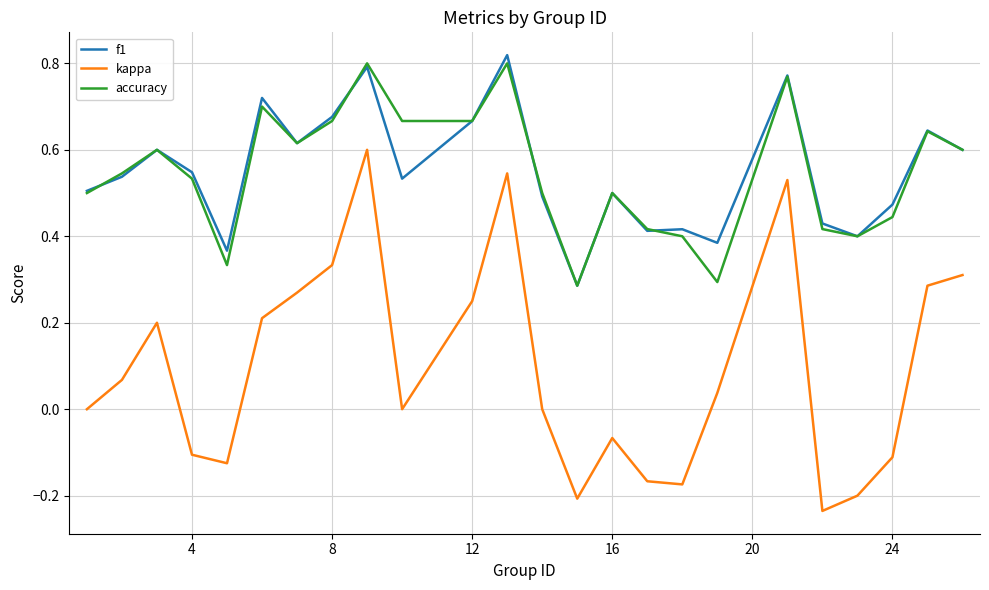

Which series has the largest range (max minus min)?

kappa